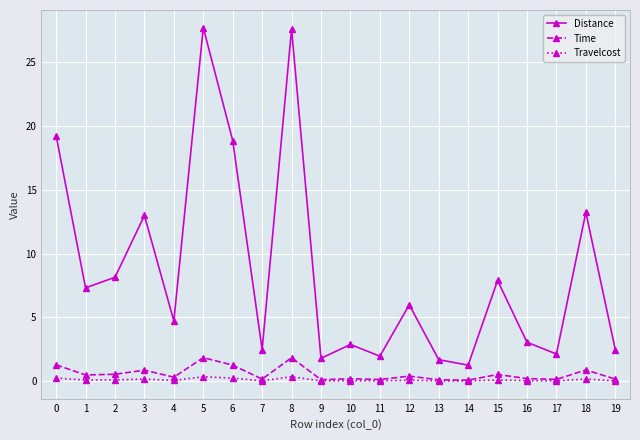

What is the greatest value displayed?

27.7